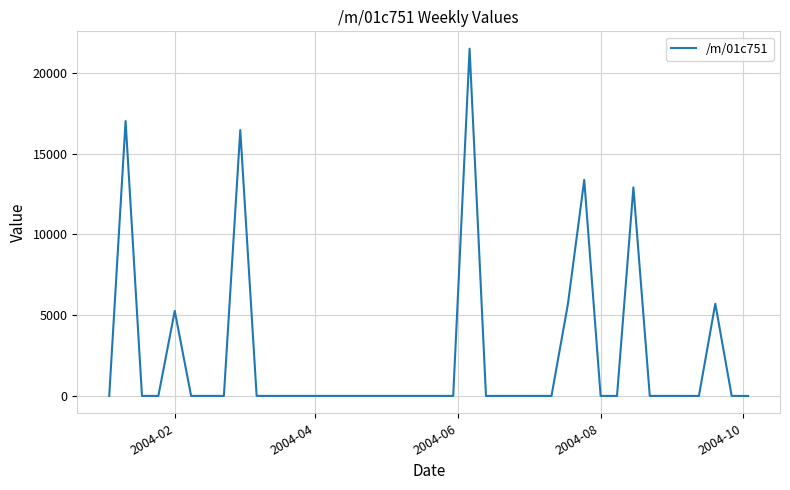

What is the maximum value shown in the chart?

21504.7